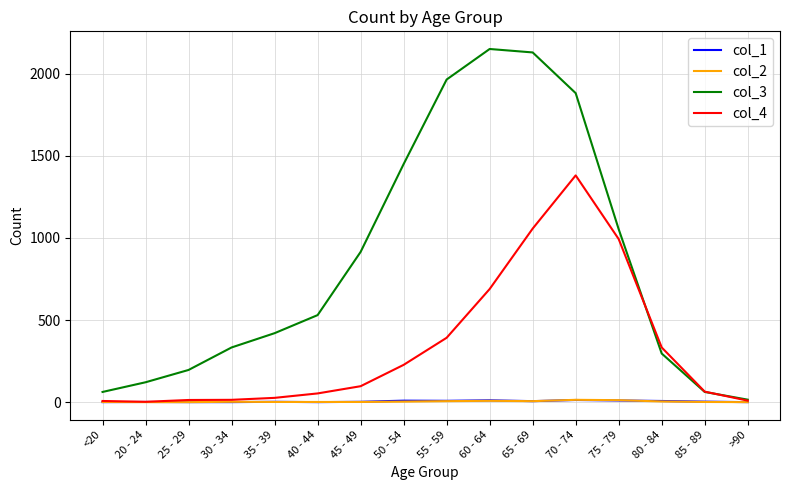

What is the maximum value shown in the chart?

2151